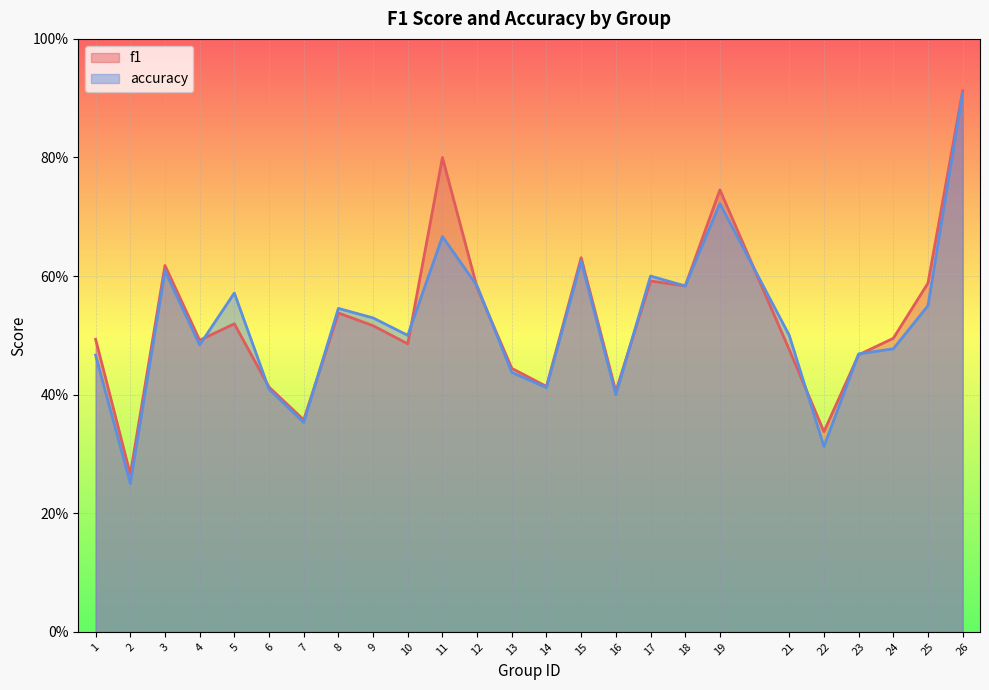

True or false: f1 has more than 2 points higher than both neighbors.

True